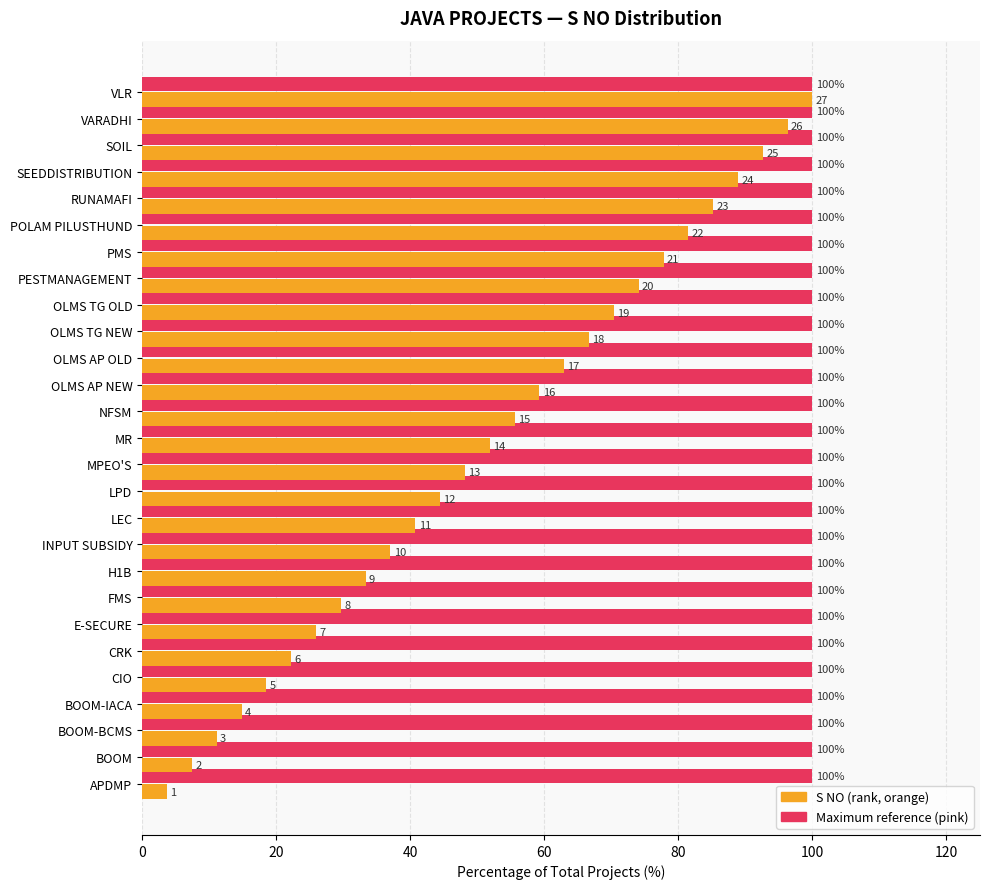

What is the maximum value shown in the chart?

100.0